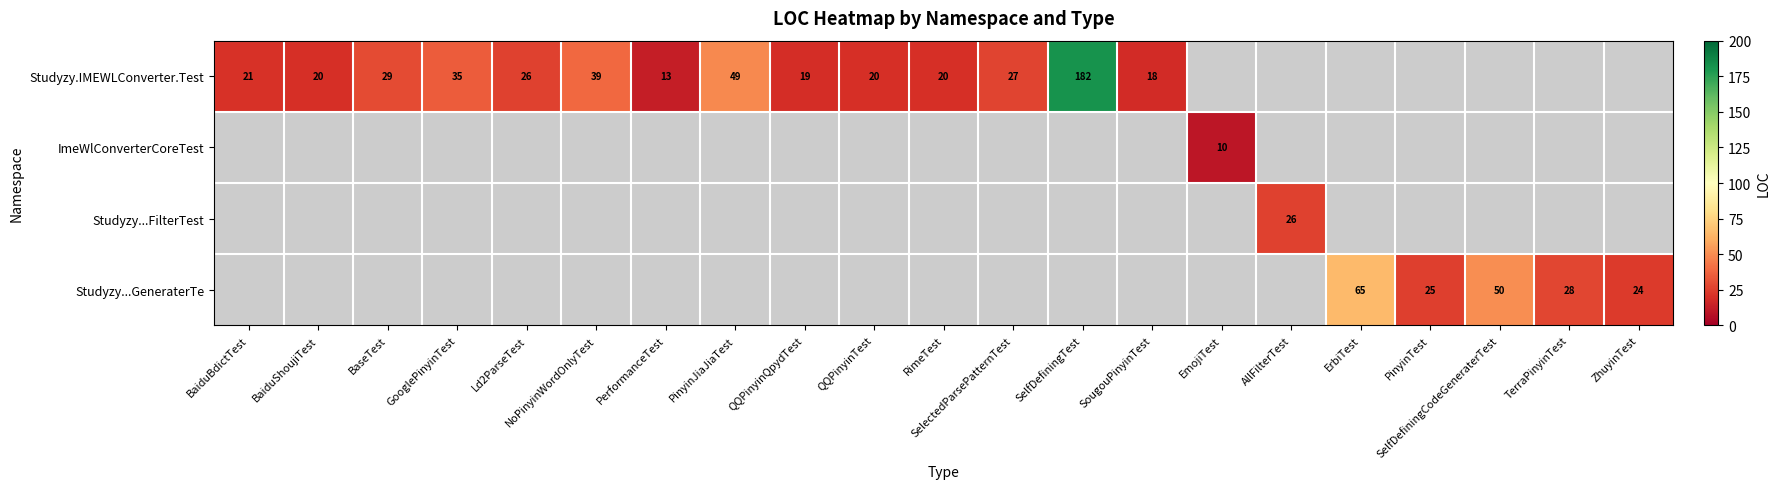

What is the difference between the Studyzy.IMEWLConverter.Test values at GooglePinyinTest and QQPinyinQpydTest?

16